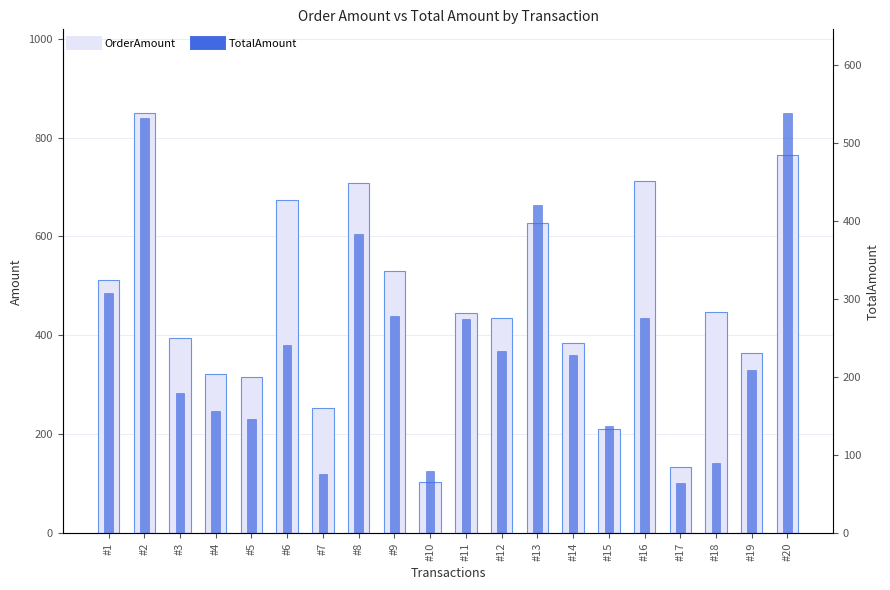

Read the OrderAmount value at #5.

316.0